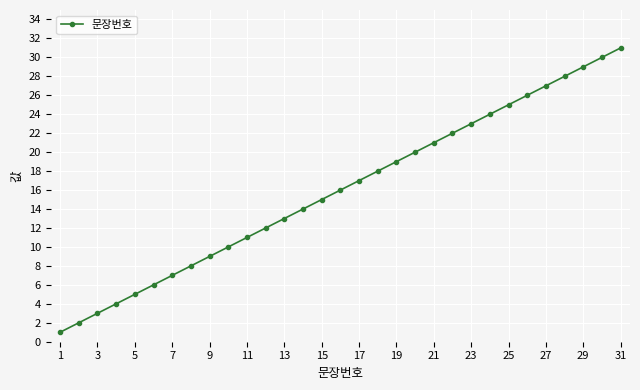

Does the chart have visible grid lines?

Yes